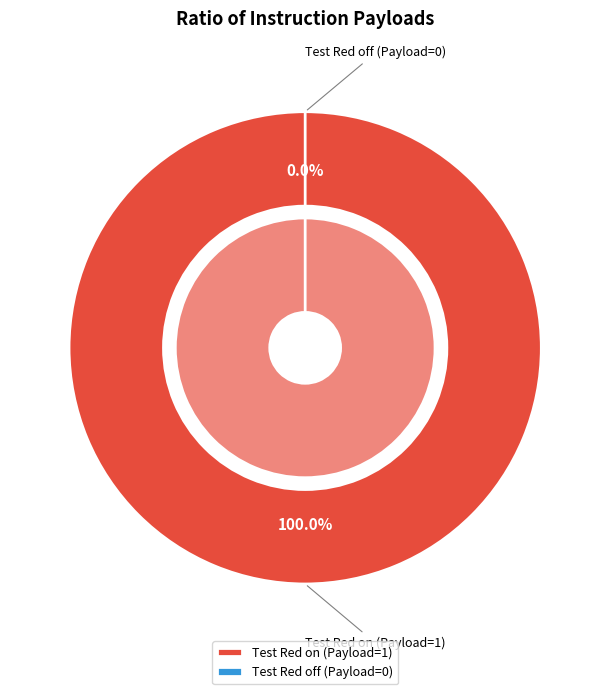

Which slice is the smallest?

Test Red off (Payload=0)